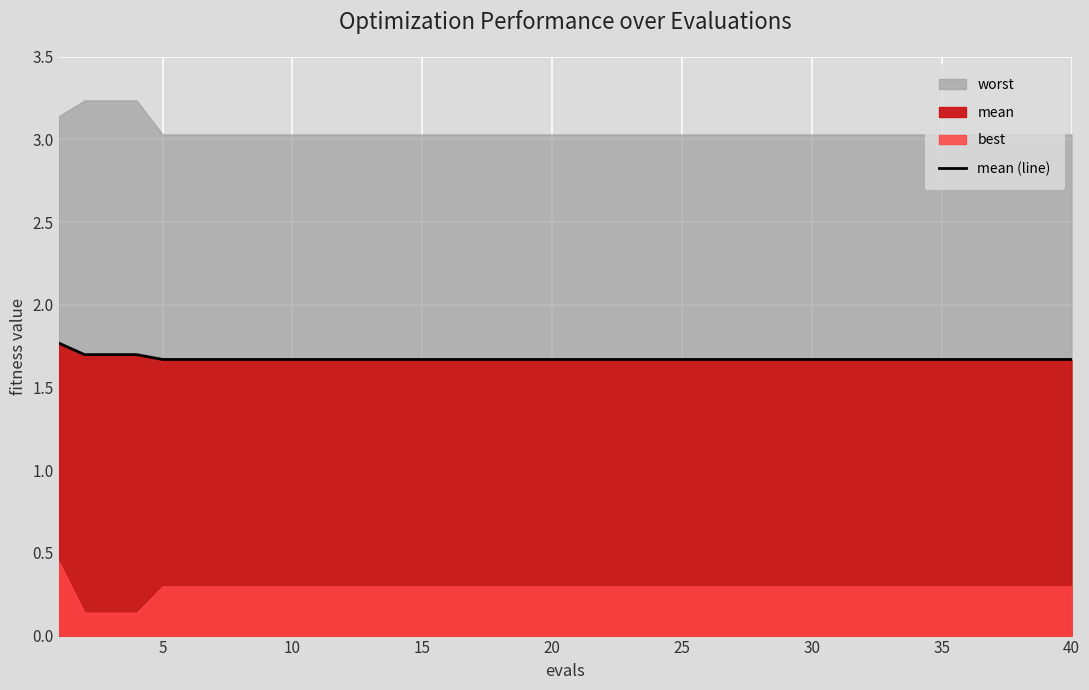

Does the chart display data point markers on the line(s)?

No